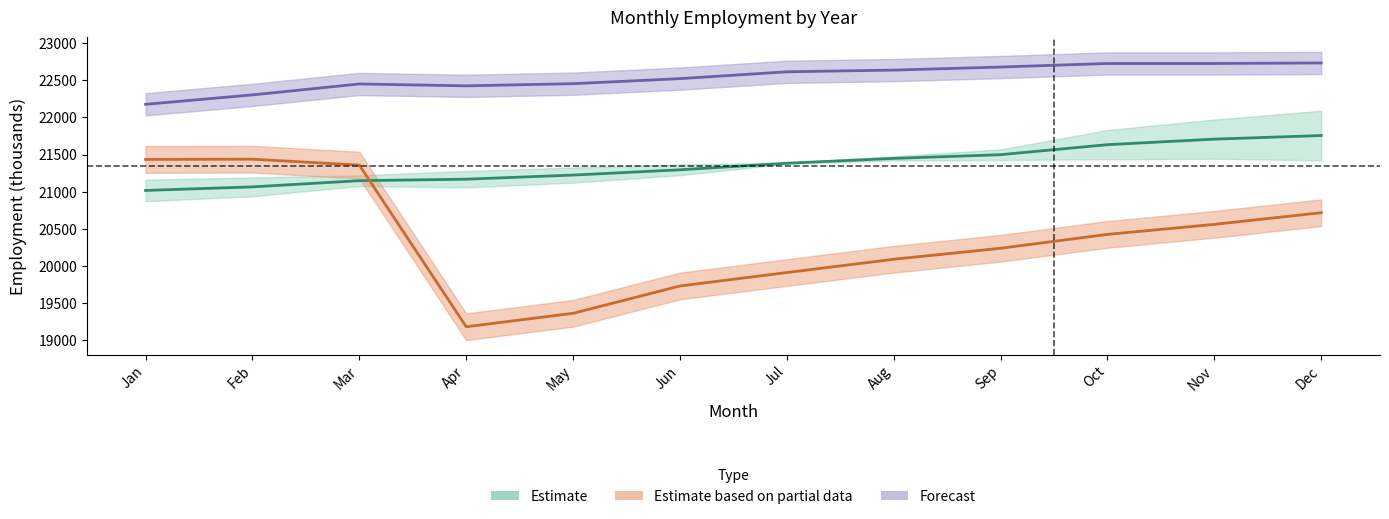

Reading left to right, what are all the values shown in this chart?

2020: 21434.0	21437.0	21357.0	19180.0	19361.0	19729.0	19910.0	20089.0	20237.0	20424.0	20559.0	20716.0
2021: 21016.0	21064.0	21147.5	21167.5	21223.0	21294.0	21382.5	21447.5	21497.5	21632.5	21707.0	21755.5
2022: 22176.0	22303.0	22450.0	22425.0	22454.0	22522.0	22614.0	22637.0	22678.0	22726.0	22726.0	22733.0